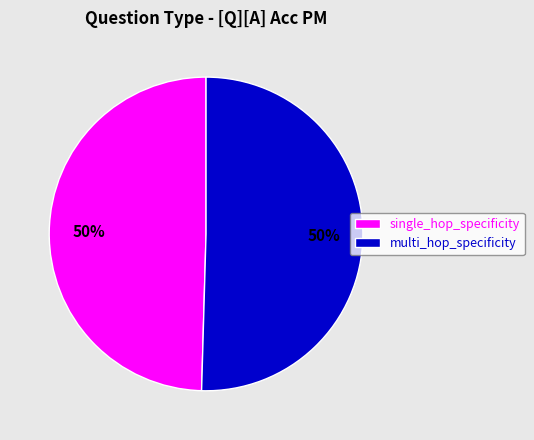

What percentage is the multi_hop_specificity slice, to the nearest percent?

50%